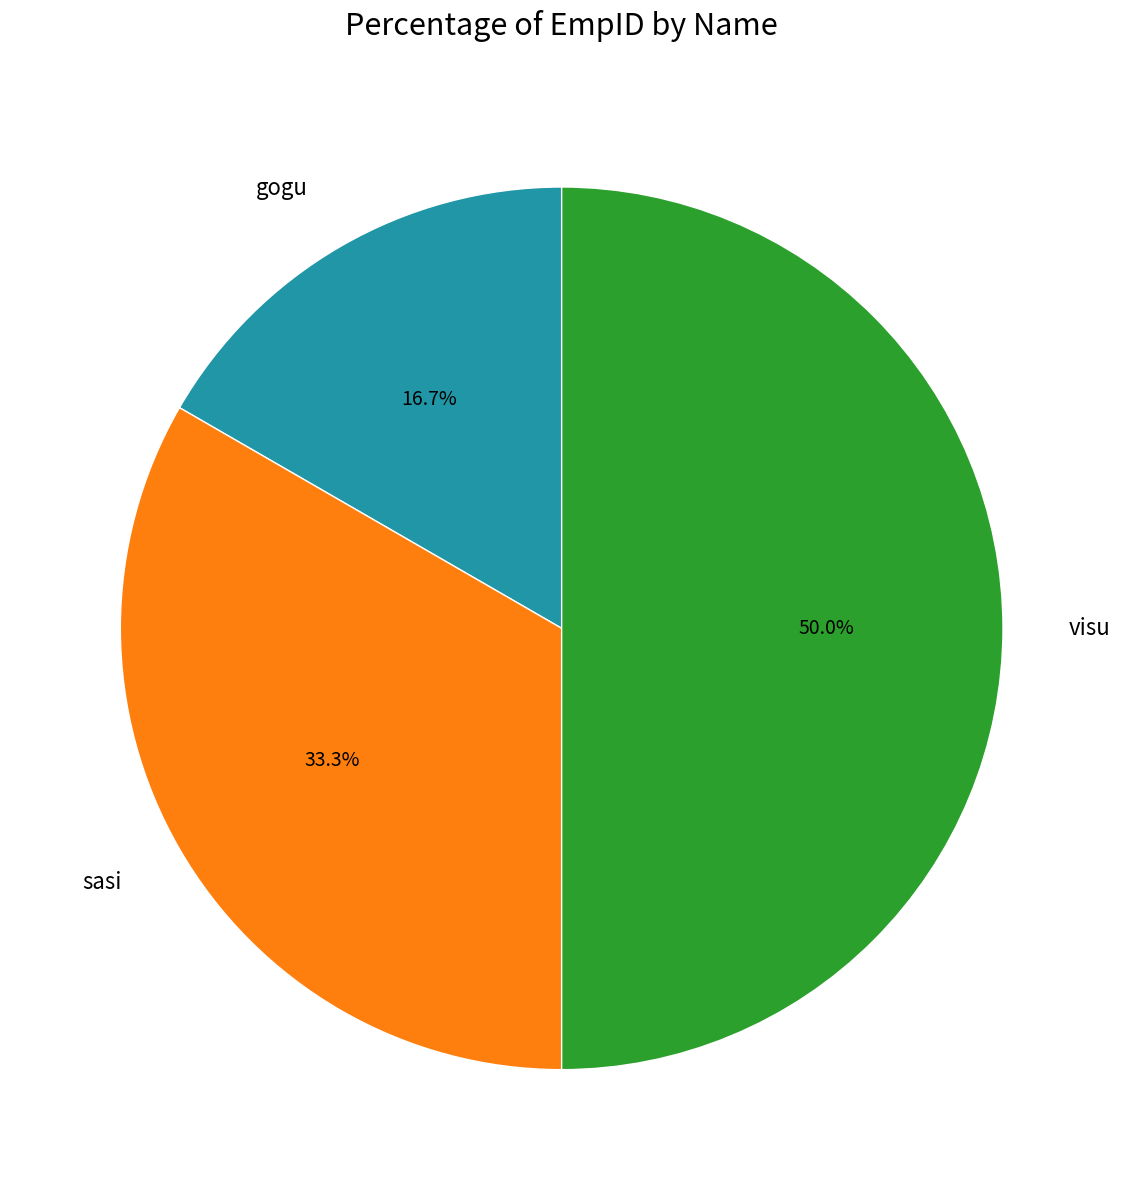

To the nearest percent, what portion does gogu represent?

17%